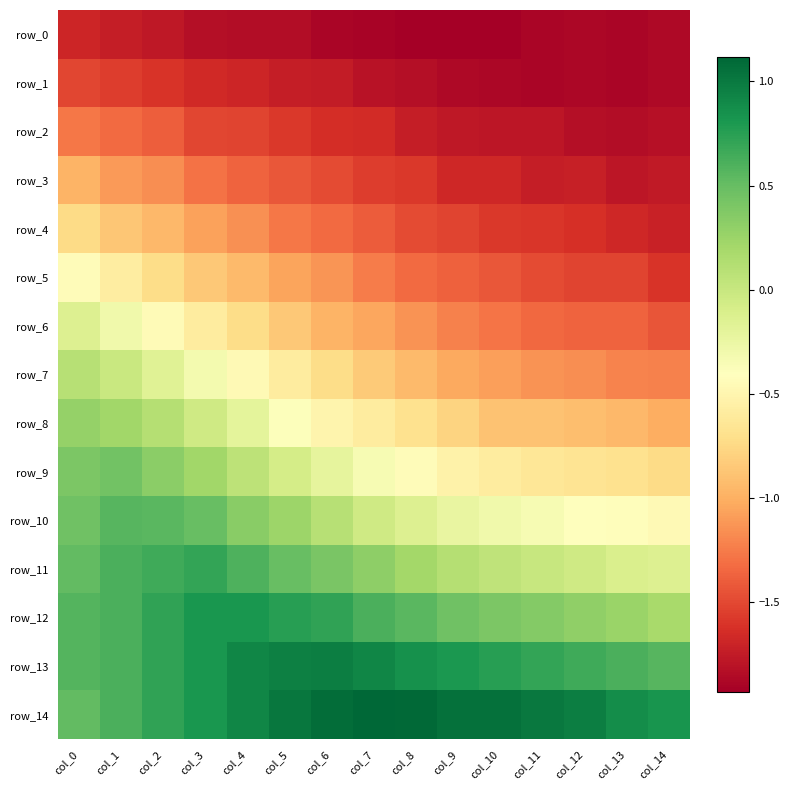

Between col_0 and col_1, which series saw the biggest shift?

row_6